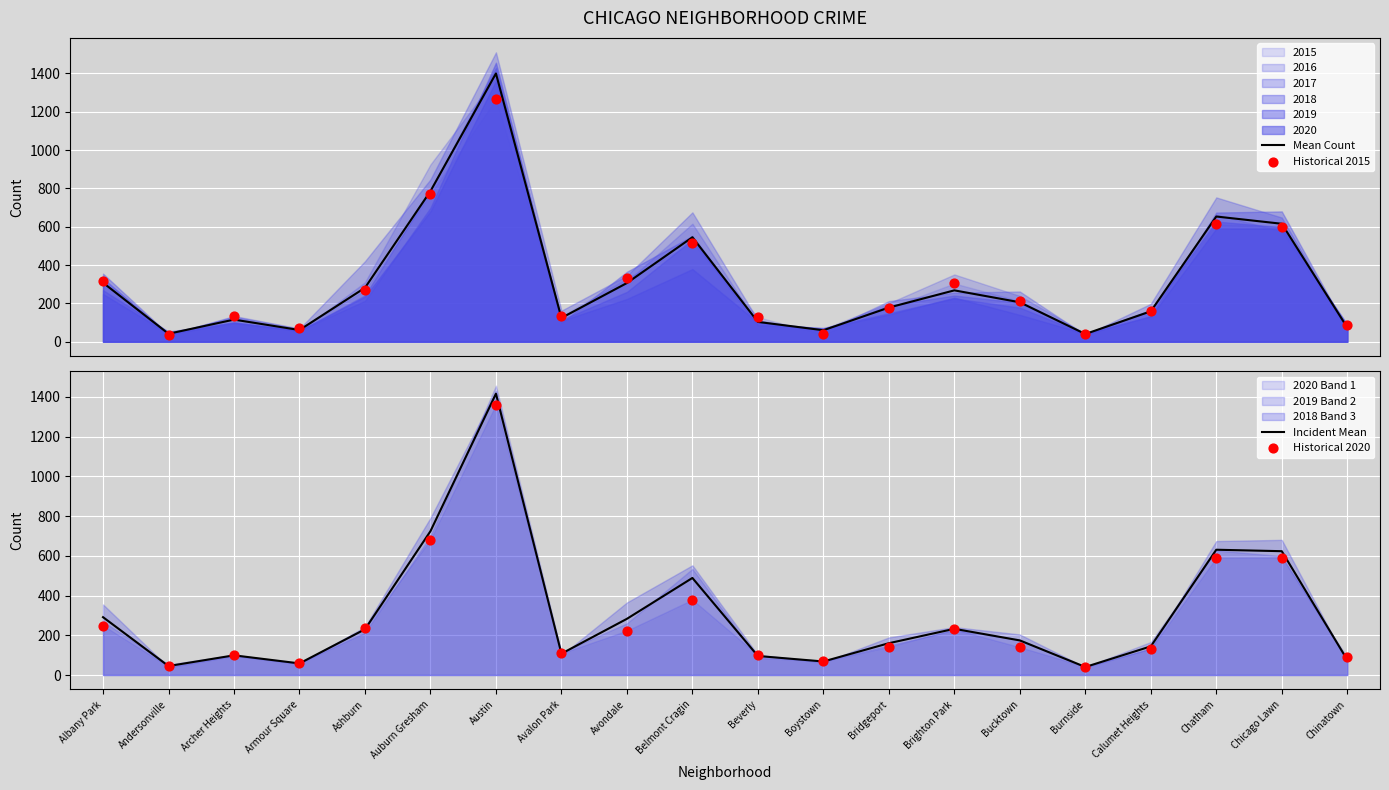

Is the value of Incident Mean at Archer Heights greater than the value of Historical 2020 at Albany Park?

No